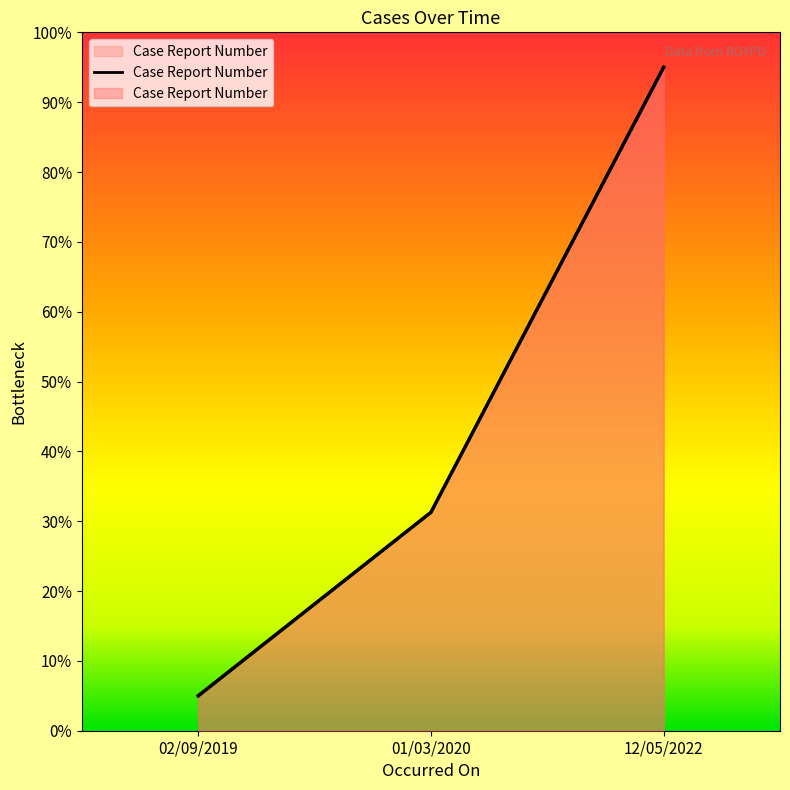

Which has a higher value, 02/09/2019 or 01/03/2020?

01/03/2020